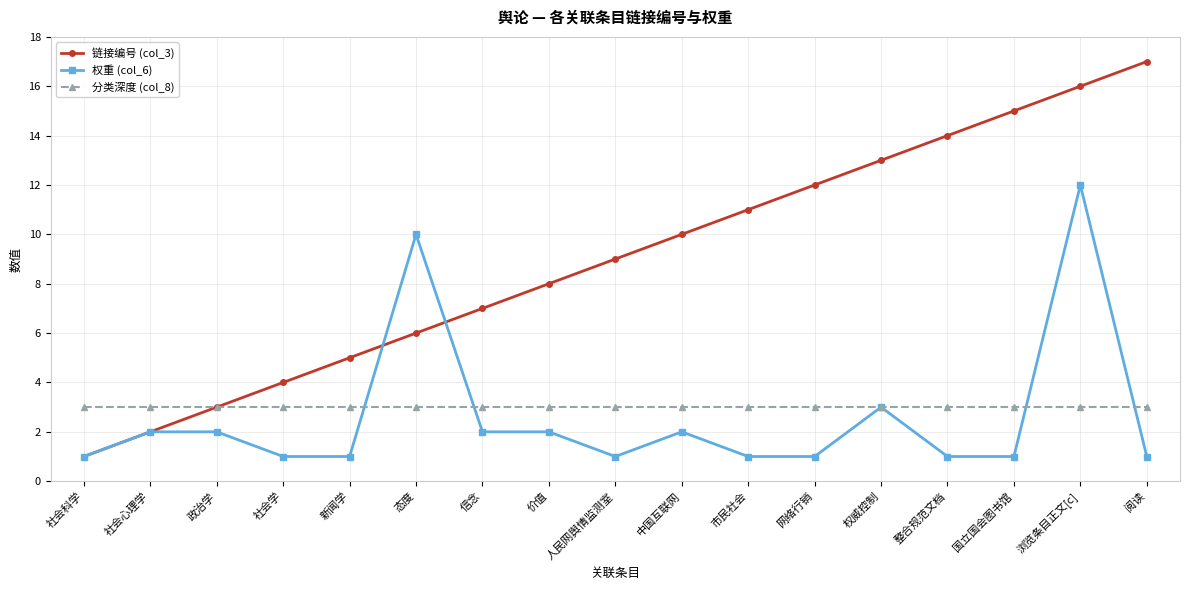

What is the label of the 6th point from the right?

网络行销